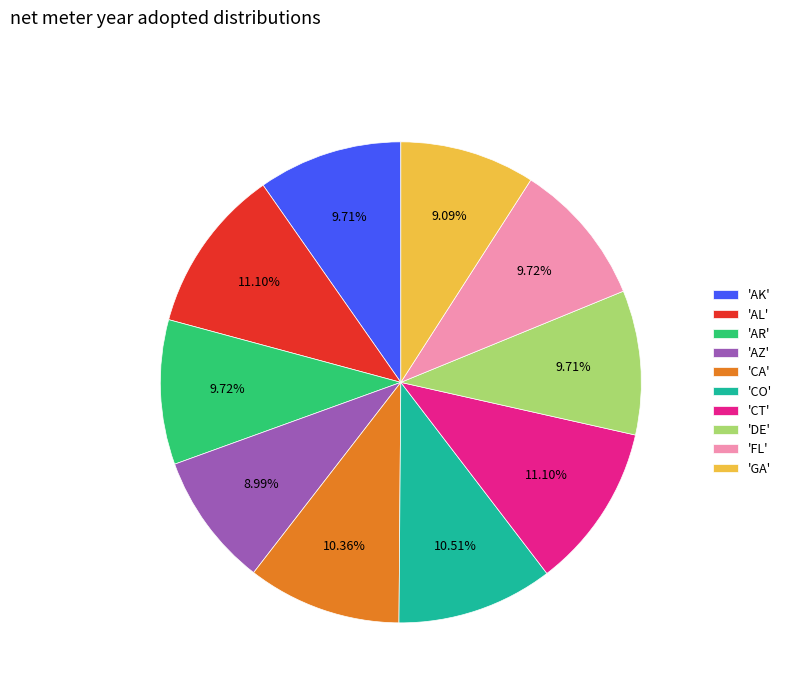

Does 'AZ' represent more than half of the total?

No